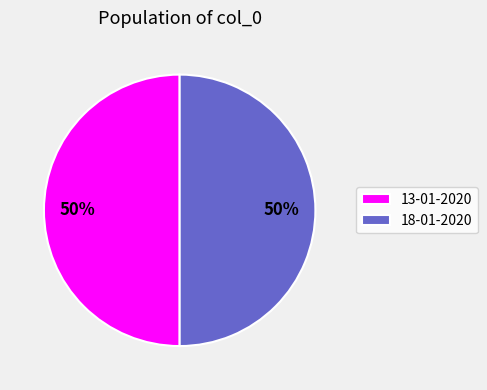

Is it true that 13-01-2020 is 59% of the pie?

False